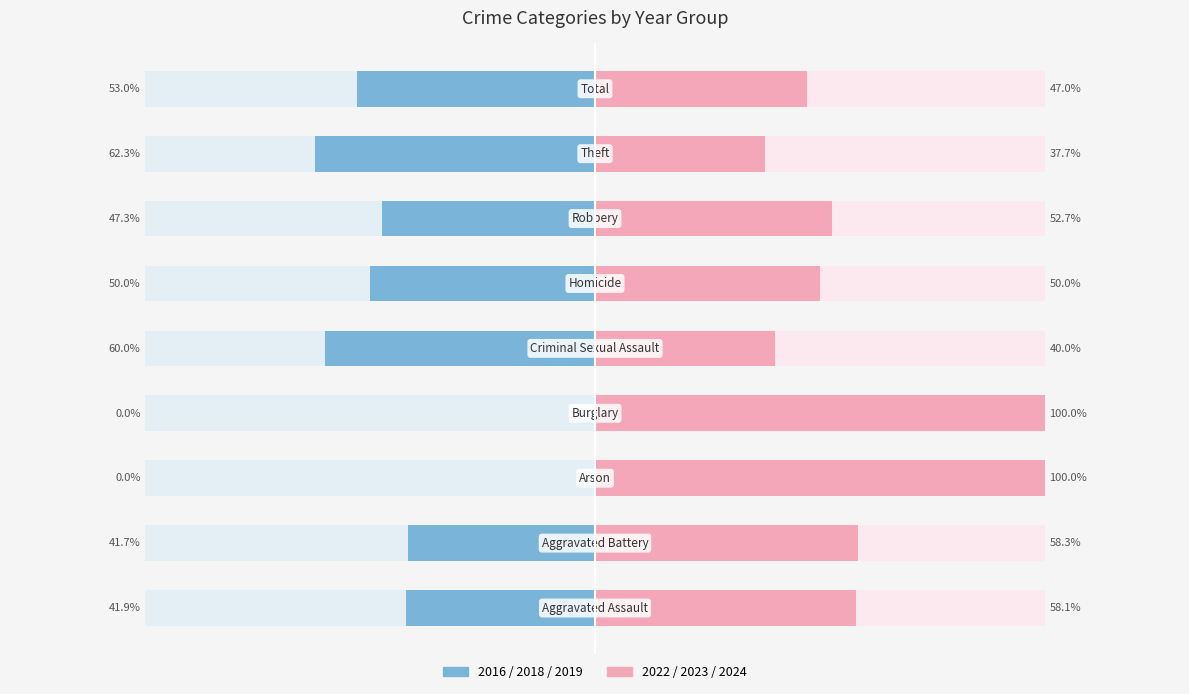

How many bars are there in each group?

2